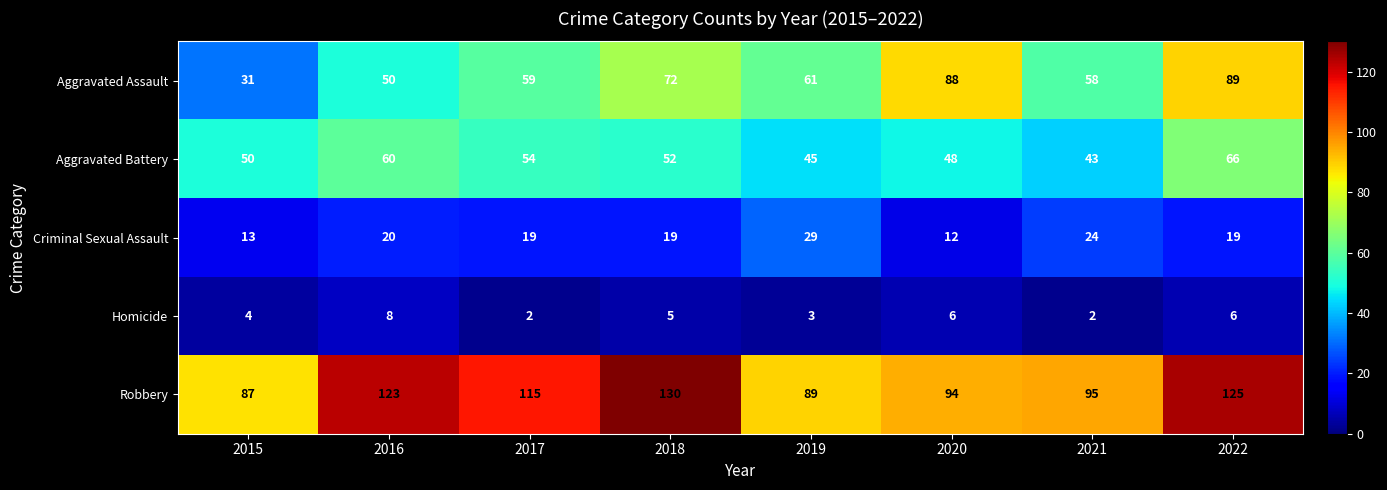

At which label is Homicide closest to 5?

2018